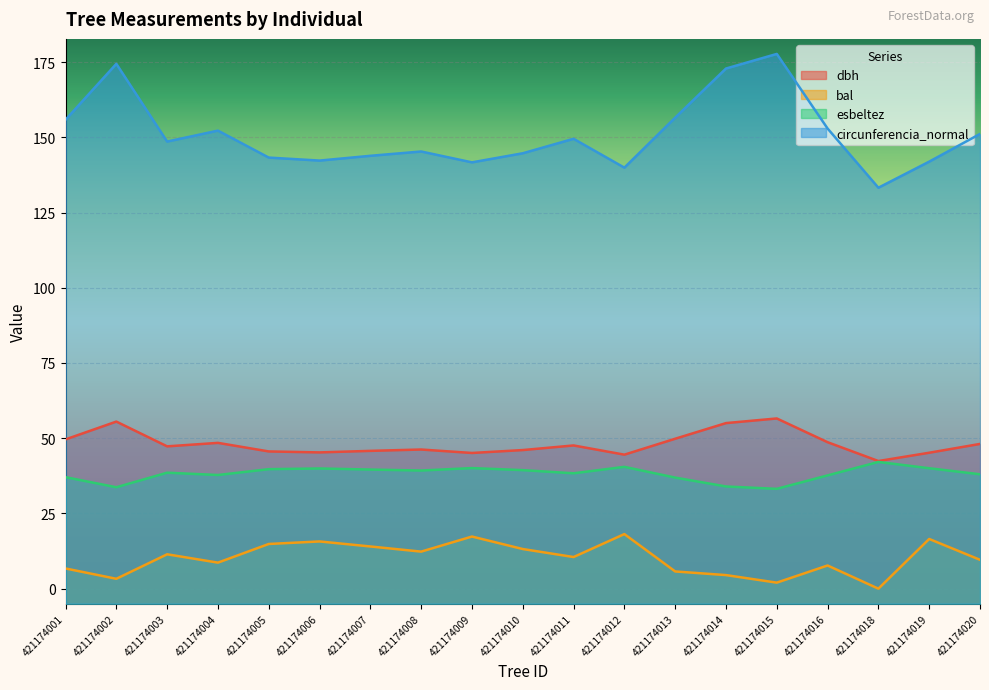

List the labels in order of esbeltez value, largest first.

421174018, 421174012, 421174009, 421174019, 421174006, 421174005, 421174007, 421174010, 421174008, 421174003, 421174011, 421174020, 421174004, 421174016, 421174001, 421174013, 421174014, 421174002, 421174015